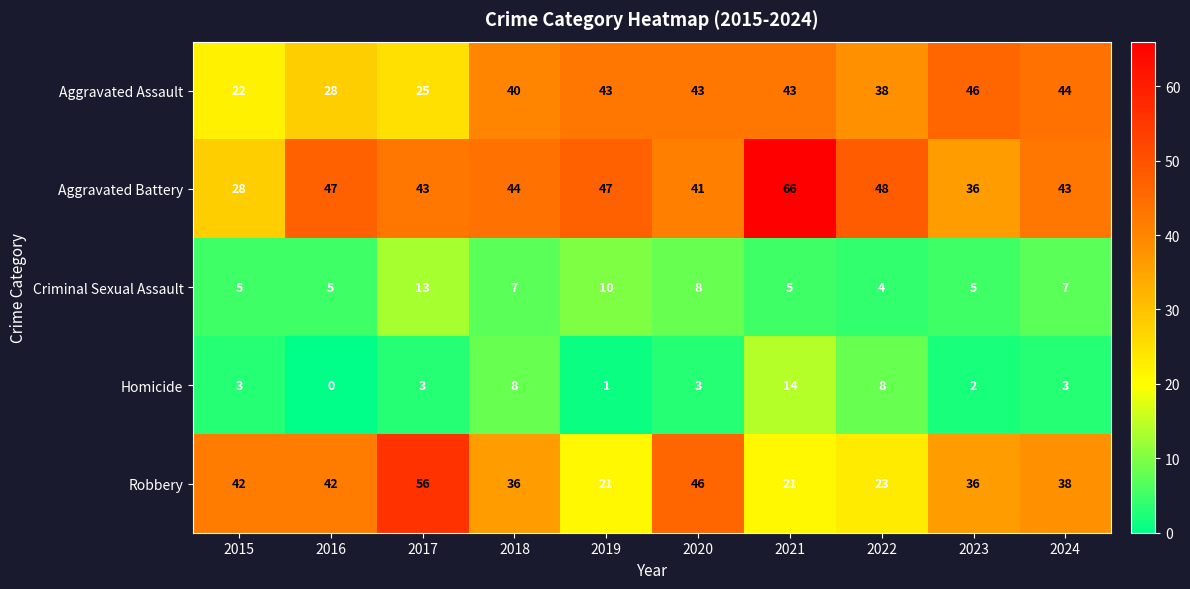

List the series in order of their peak value, highest first.

Aggravated Battery, Robbery, Aggravated Assault, Homicide, Criminal Sexual Assault